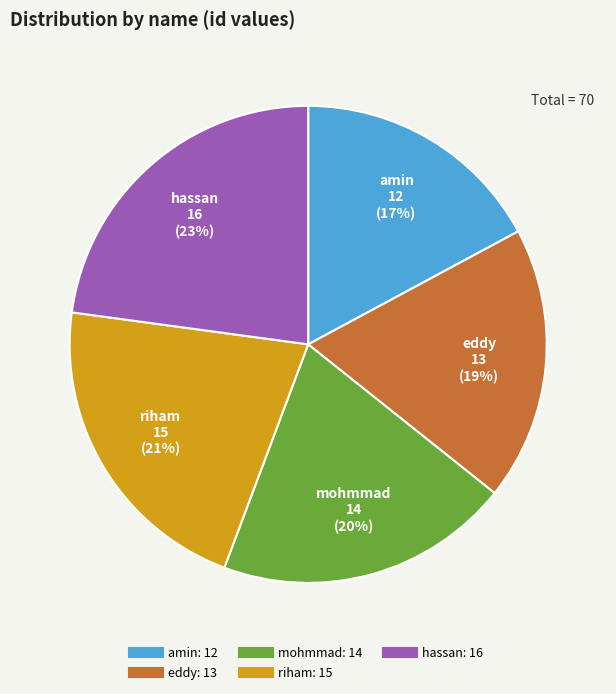

Which category has the smallest portion of the pie?

amin